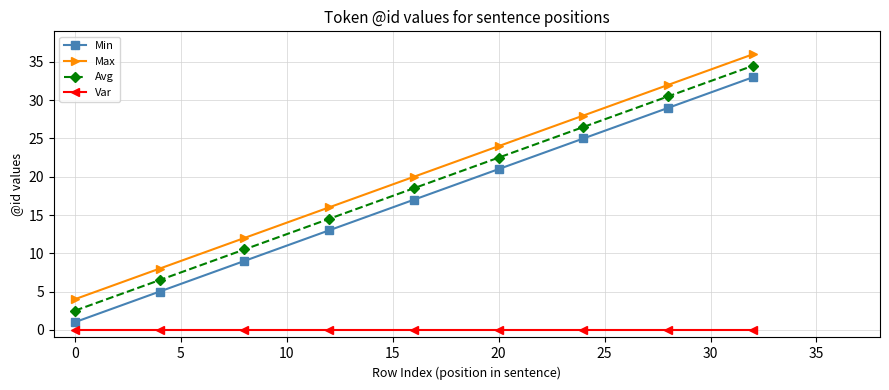

True or false: Min and Max cross at least once.

False